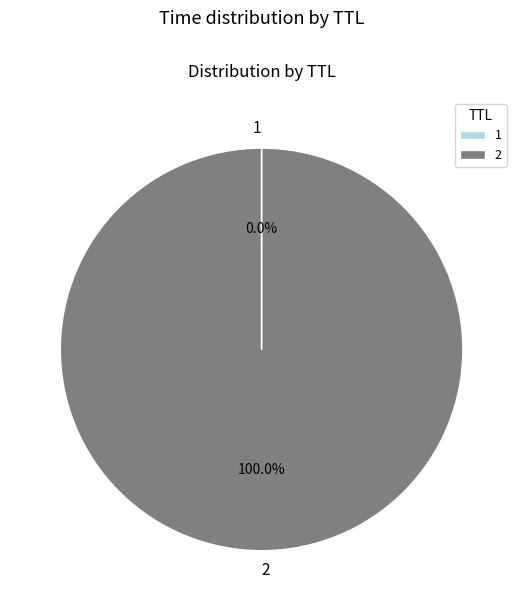

Does 2 account for over 50% of the chart?

Yes